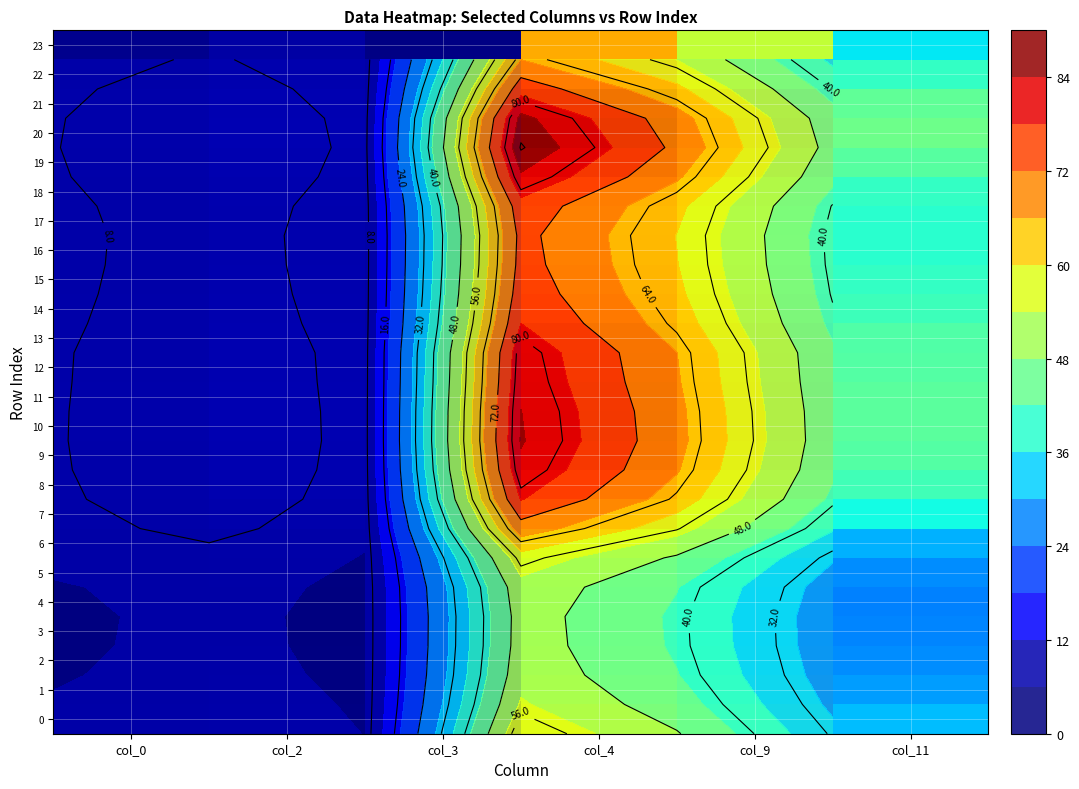

The value of 17 at col_11 is 38.8. True or false?

True